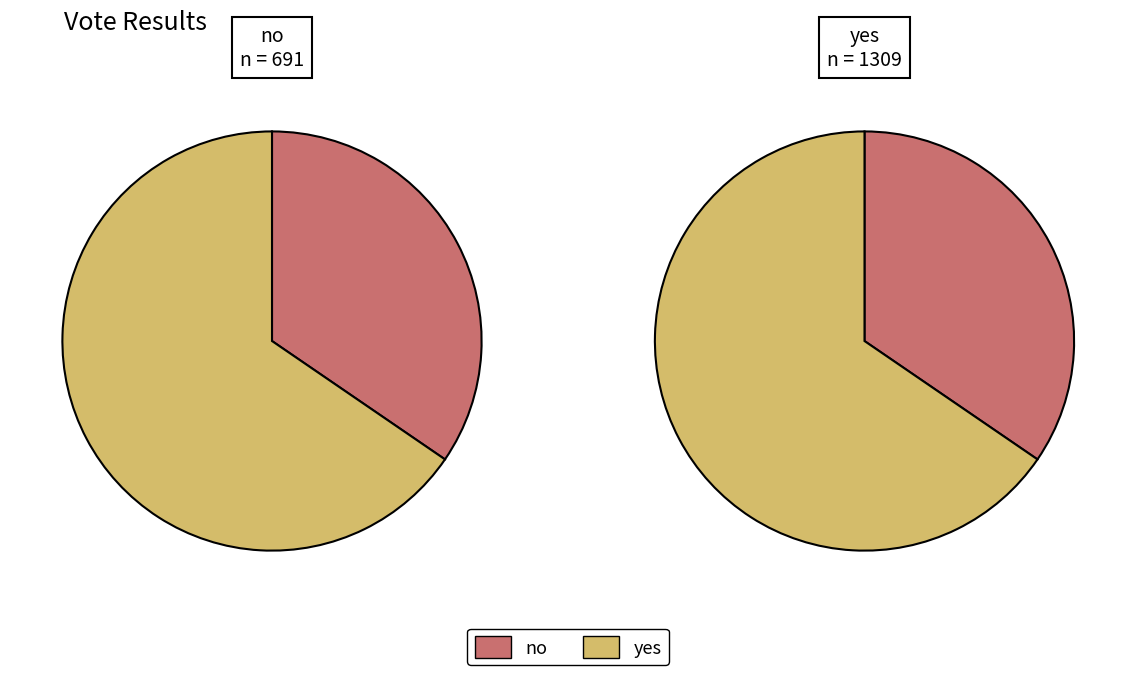

Does yes represent more than half of the total?

Yes